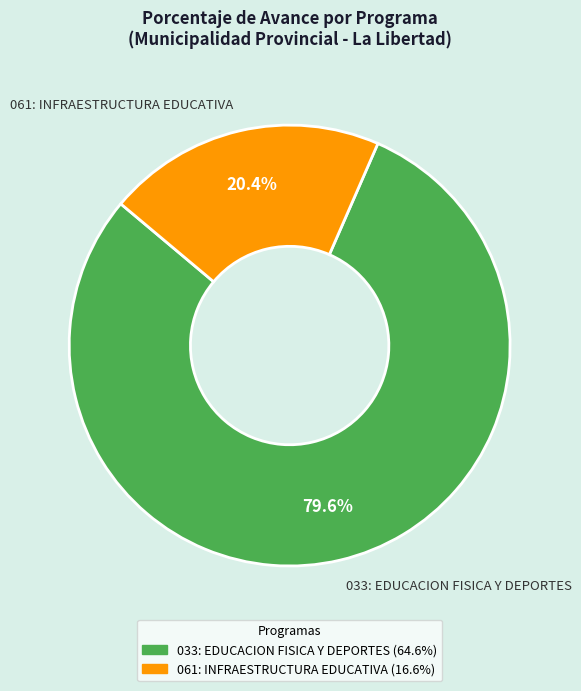

Rank the categories by value from lowest to highest.

061: INFRAESTRUCTURA EDUCATIVA, 033: EDUCACION FISICA Y DEPORTES